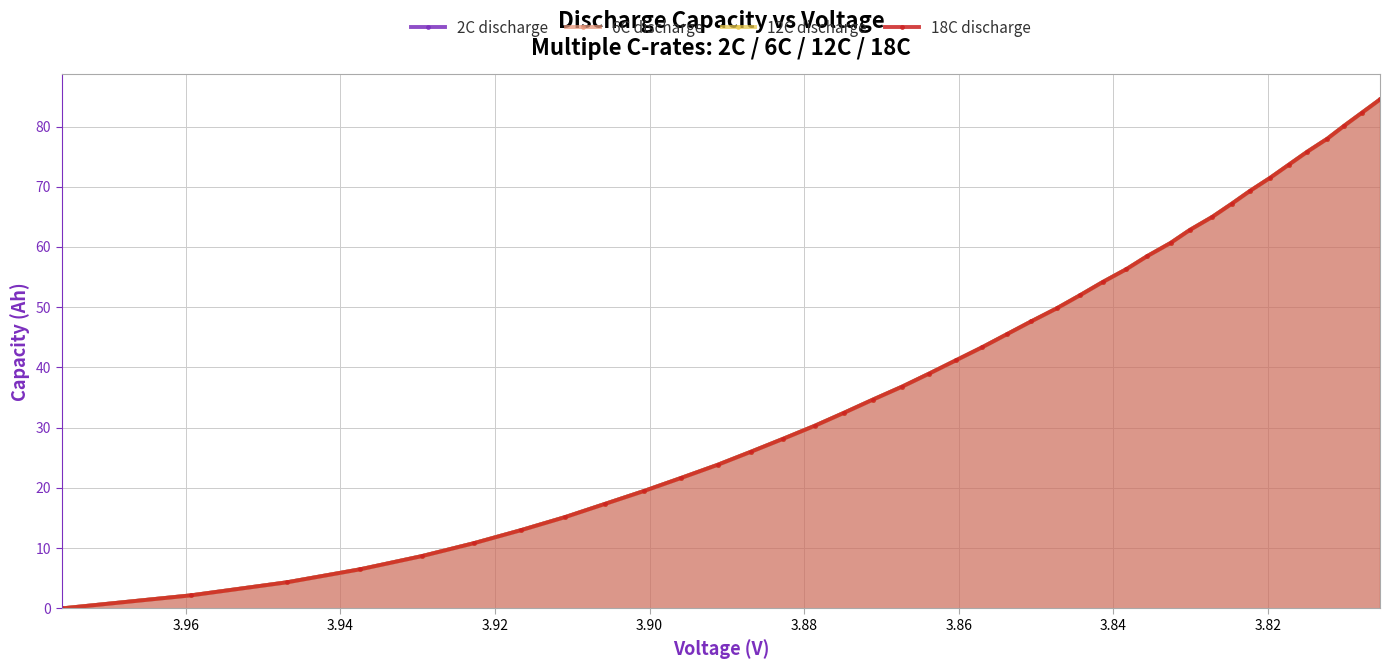

Is it true that 2C discharge equals 15.0 at 16?

False